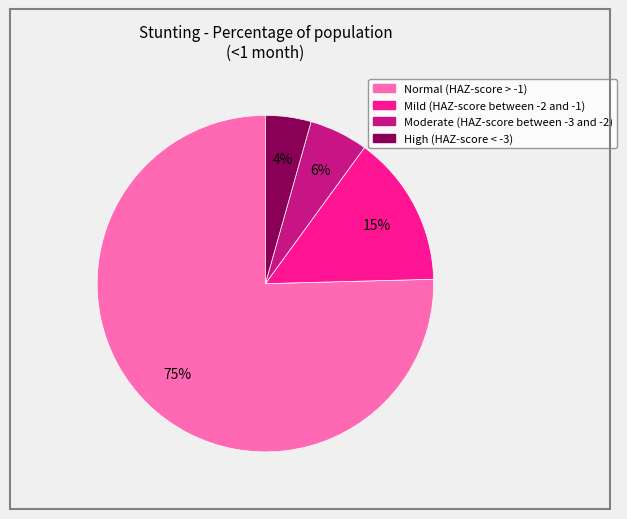

Does any single category account for the majority?

Yes